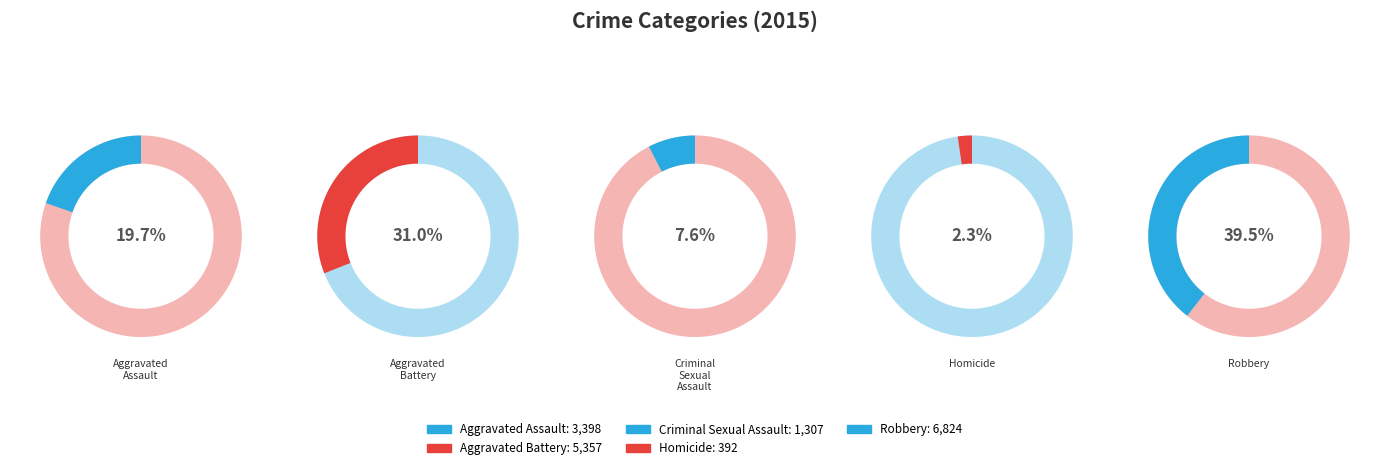

To the nearest percent, what is the average slice percentage?

20%